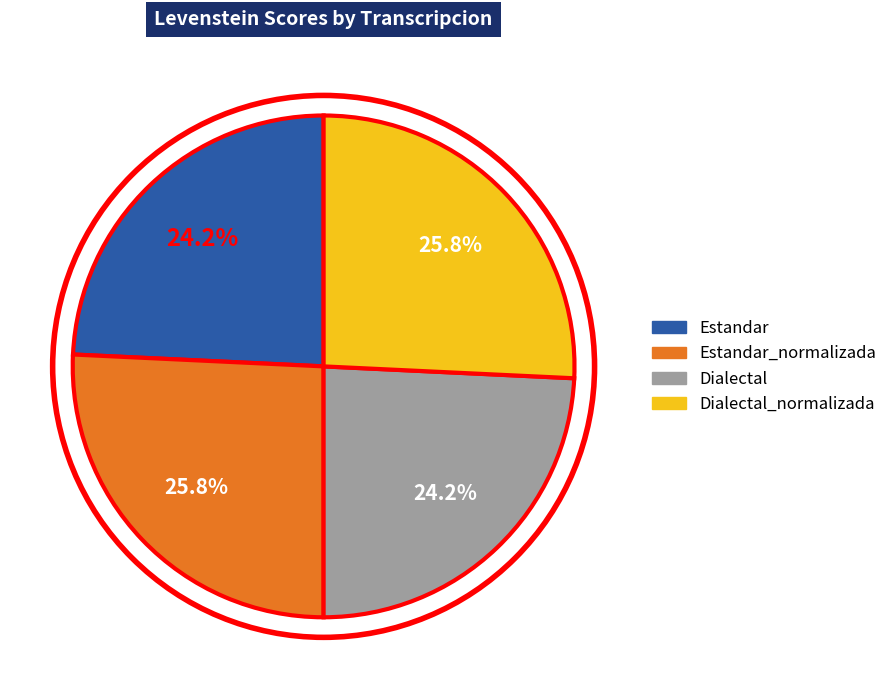

Is there any slice that represents more than half of the pie?

No